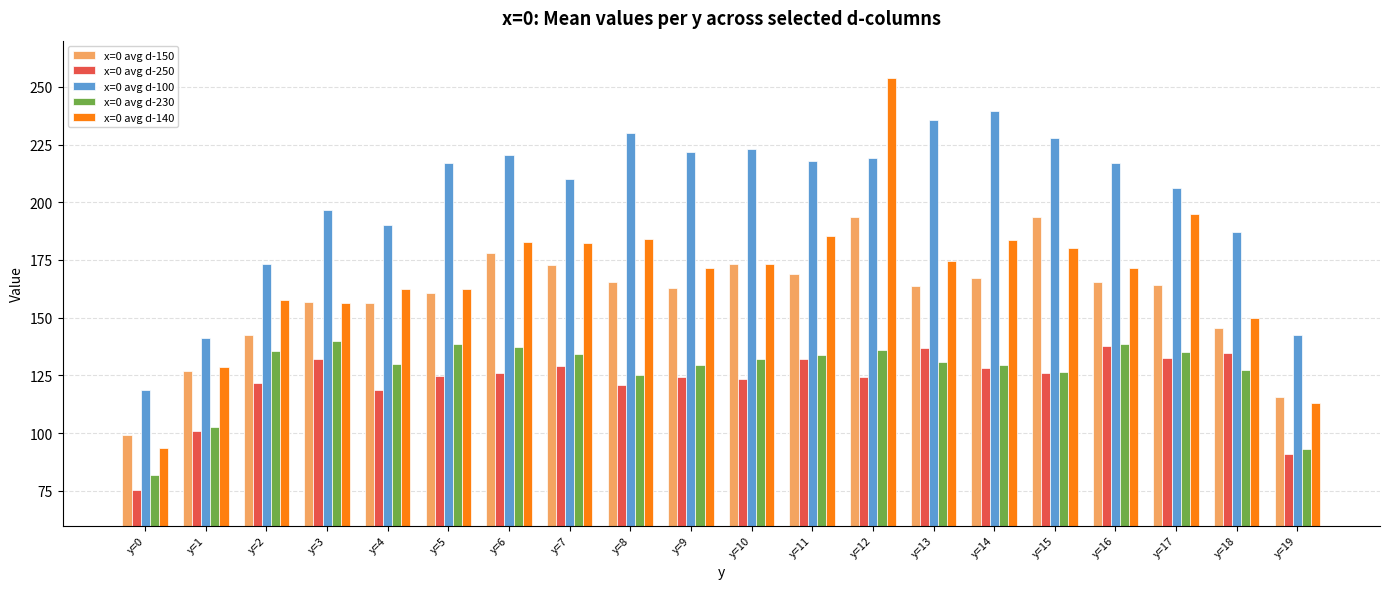

What is the sum of the x=0 avg d-250 values at y=18 and y=12?

259.0